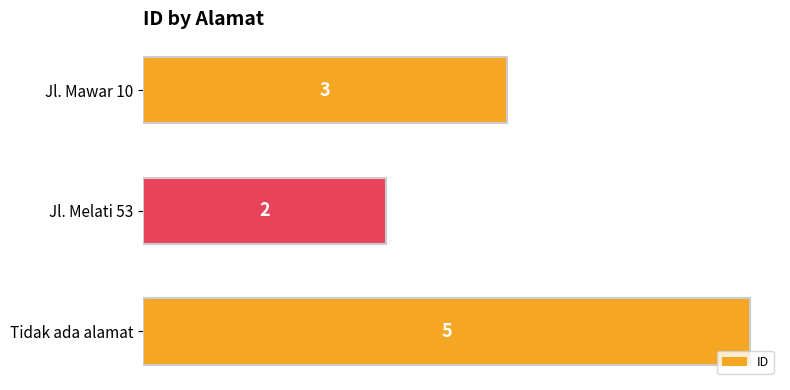

Does the chart contain stacked bars?

No